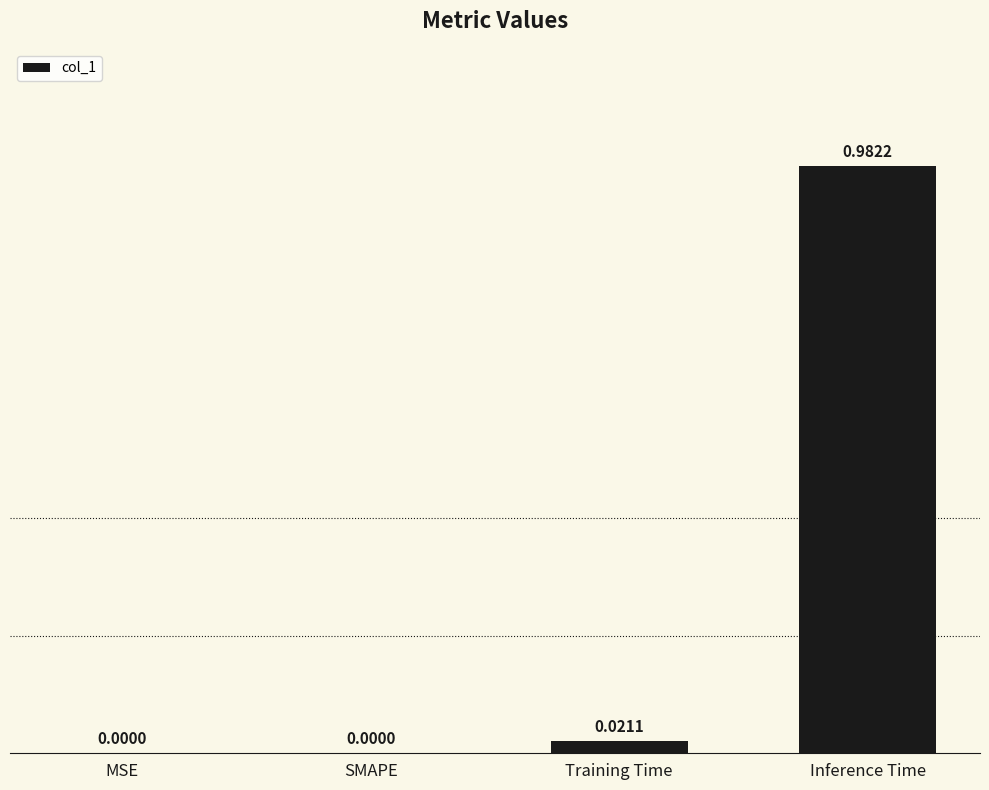

How many series are shown in this chart?

1